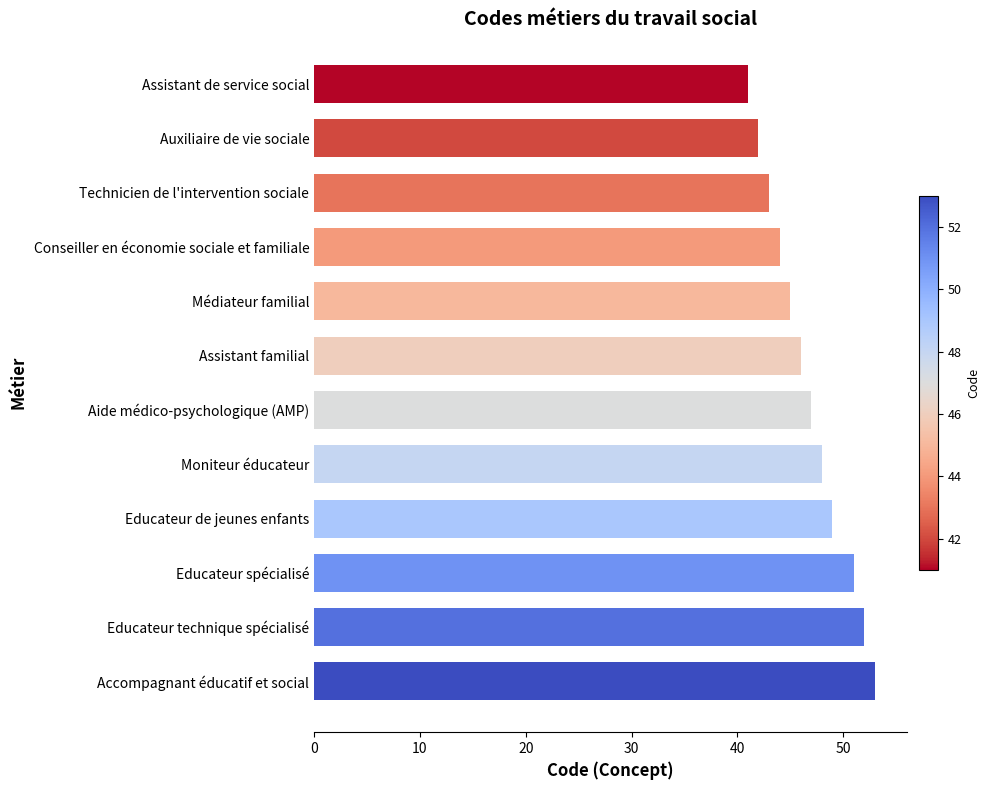

What value does the data have at Moniteur éducateur, to the nearest 10?

50